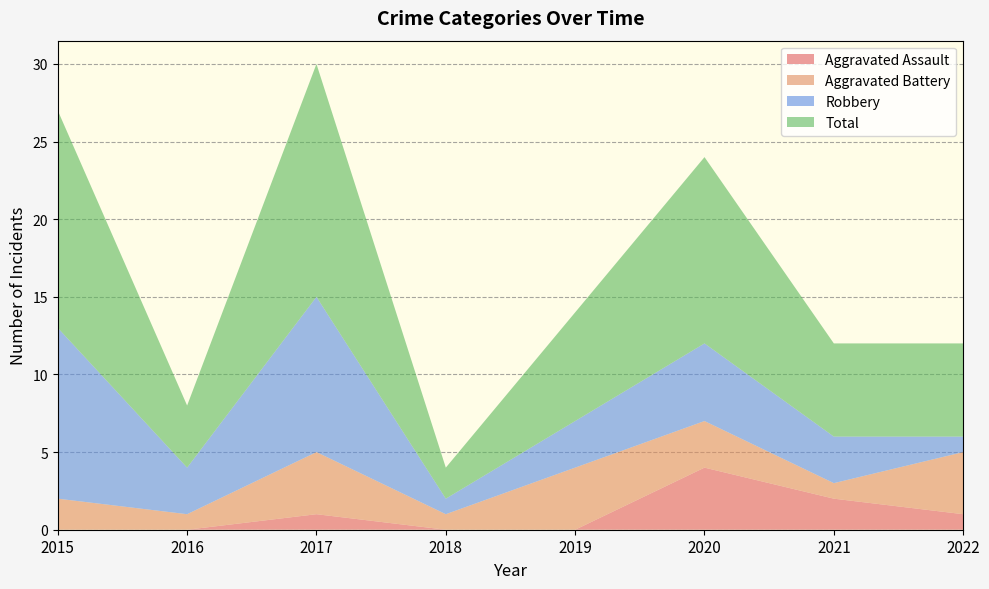

Reading left to right, what are all the values shown in this chart?

Aggravated Assault: 2015=0	2016=0	2017=1	2018=0	2019=0	2020=4	2021=2	2022=1
Aggravated Battery: 2015=2	2016=1	2017=4	2018=1	2019=4	2020=3	2021=1	2022=4
Robbery: 2015=11	2016=3	2017=10	2018=1	2019=3	2020=5	2021=3	2022=1
Total: 2015=14	2016=4	2017=15	2018=2	2019=7	2020=12	2021=6	2022=6